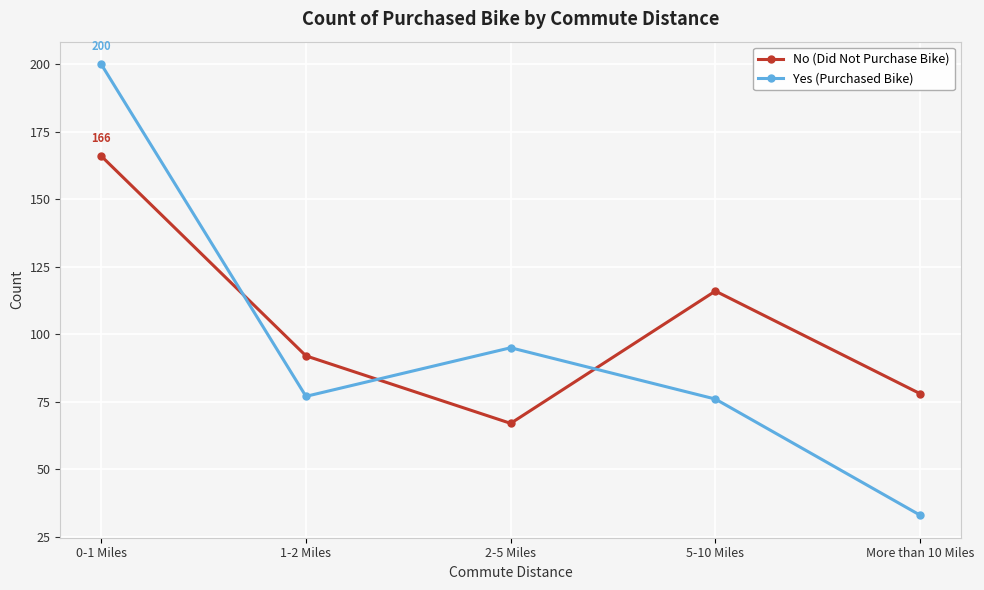

The value of Yes (Purchased Bike) at 2-5 Miles is 95. True or false?

True